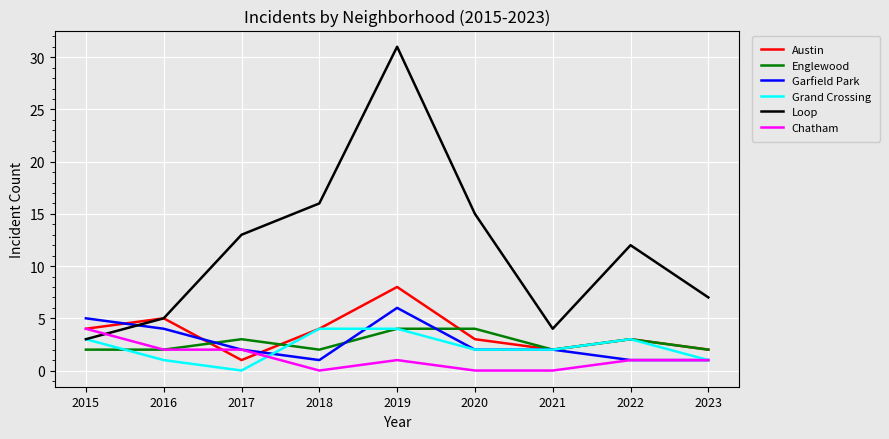

How many intersections are there between Chatham and Loop?

1